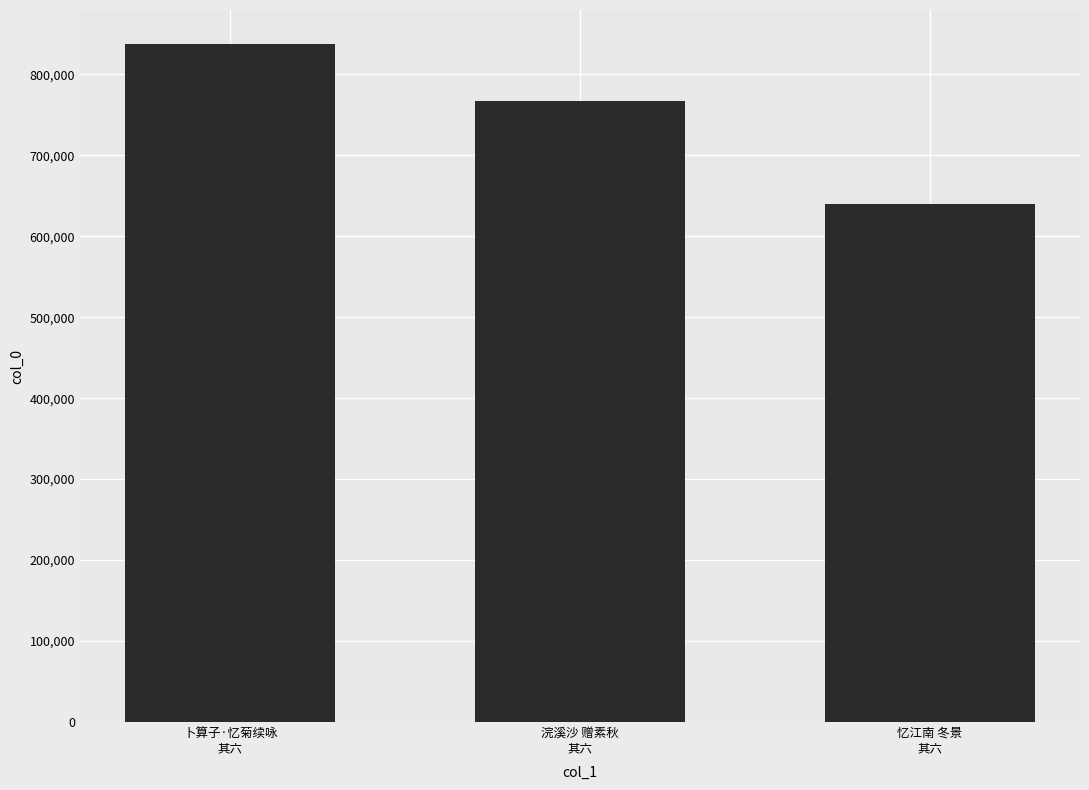

How many data points are less than 766500?

1